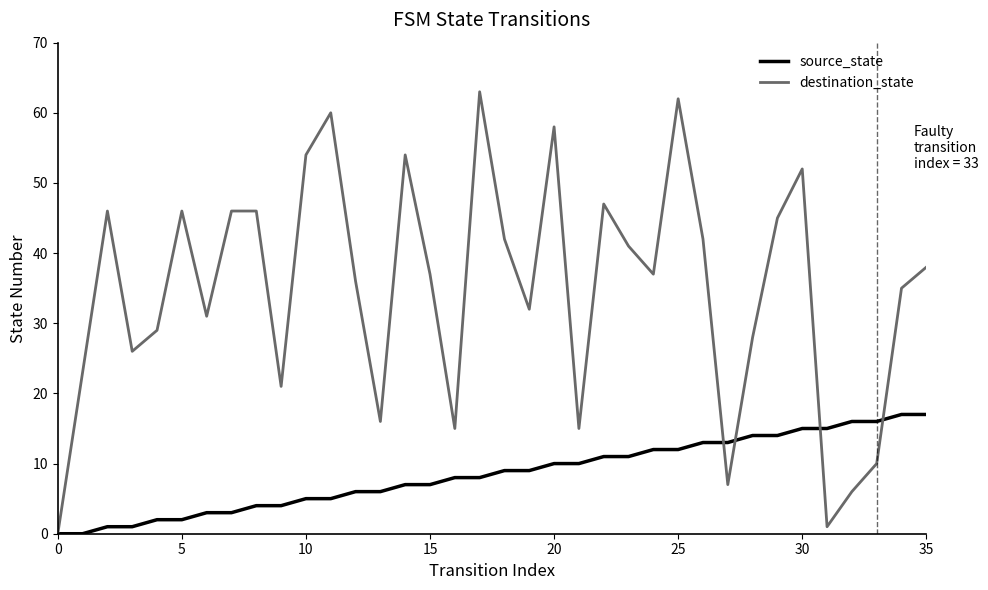

Which series has the widest spread of values?

destination_state